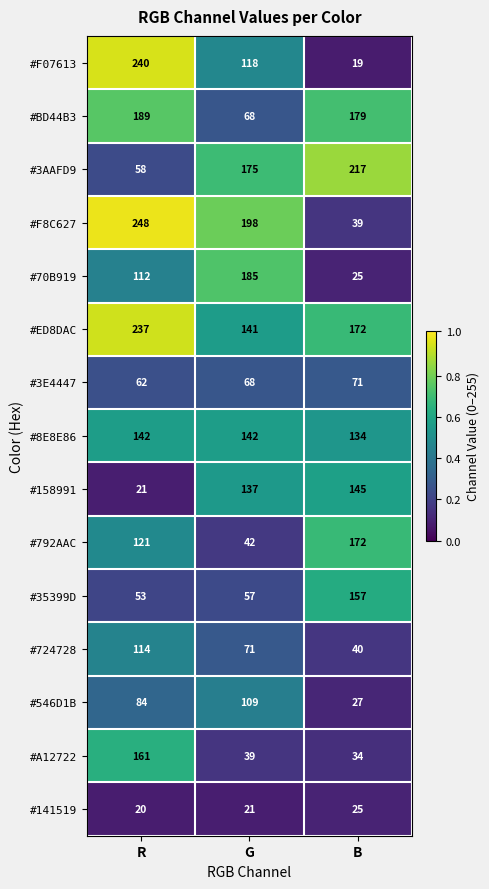

At how many categories does at least one series exceed 188?

3